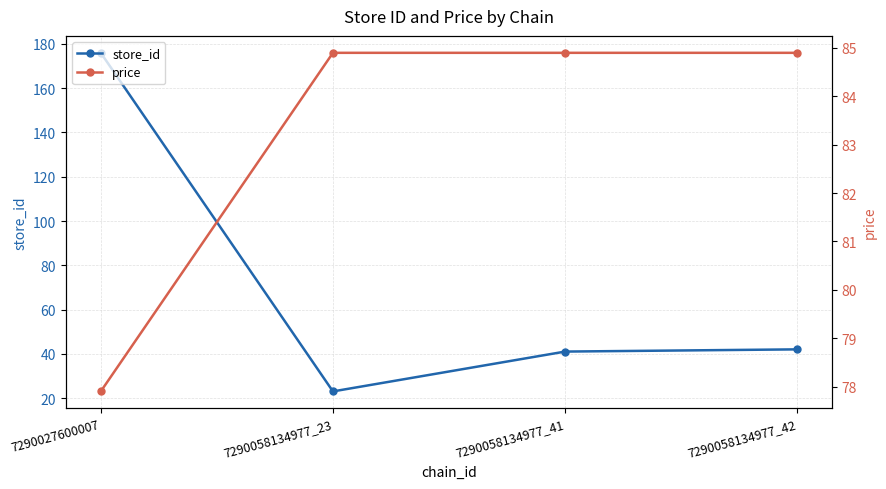

At which category is the sum across all series the highest?

7290027600007